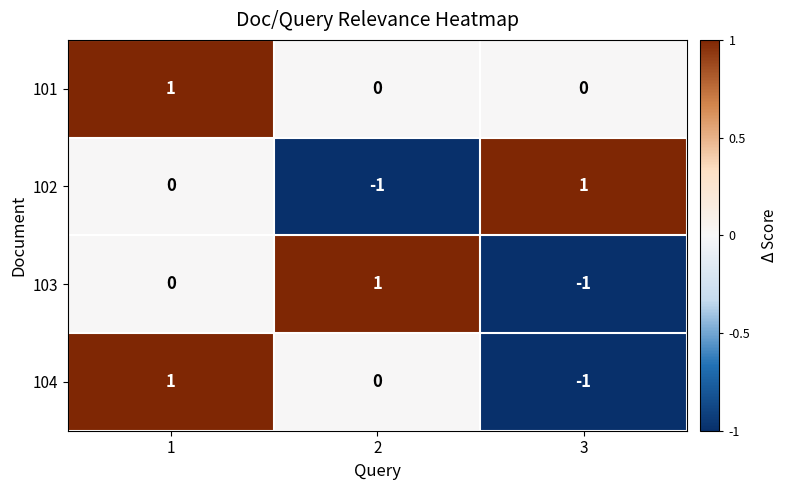

Reading left to right, what are all the values shown in this chart?

101: 1=1	2=0	3=0
102: 1=0	2=-1	3=1
103: 1=0	2=1	3=-1
104: 1=1	2=0	3=-1